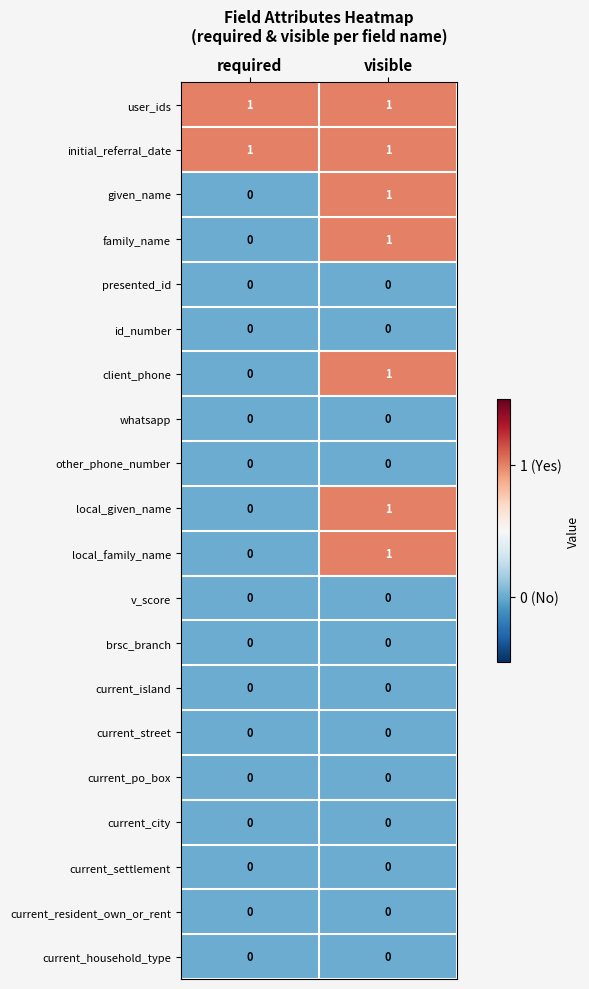

At which label is local_given_name closest to 0?

required